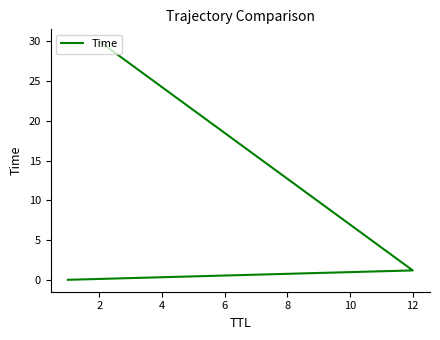

List the labels in order of value, smallest first.

0, 2, 4